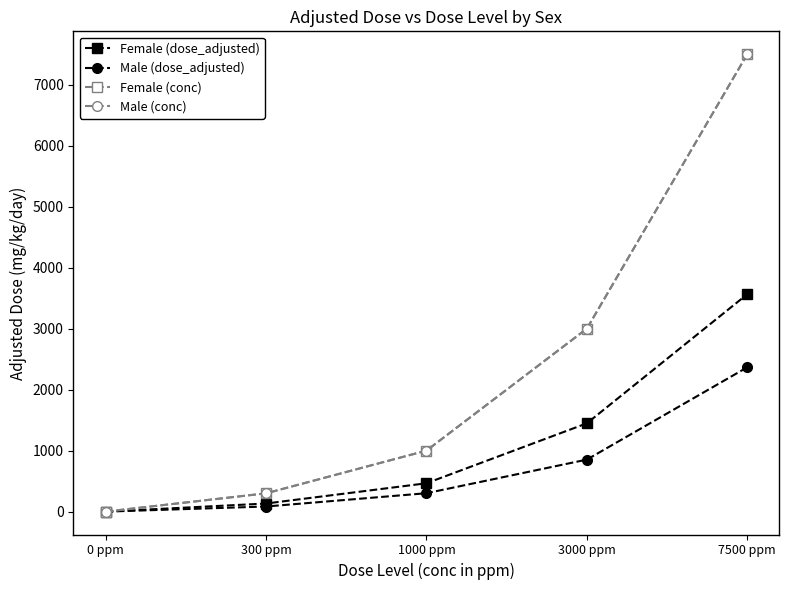

Read the Male (dose_adjusted) value at 300 ppm.

84